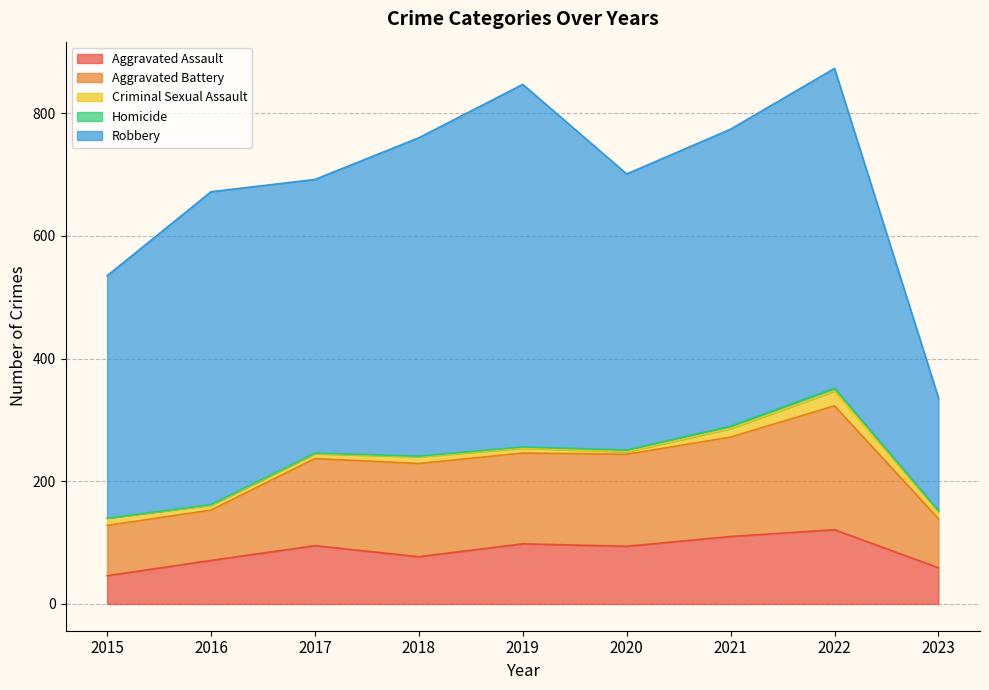

True or false: Aggravated Assault has a value of 110 at 2021.

True